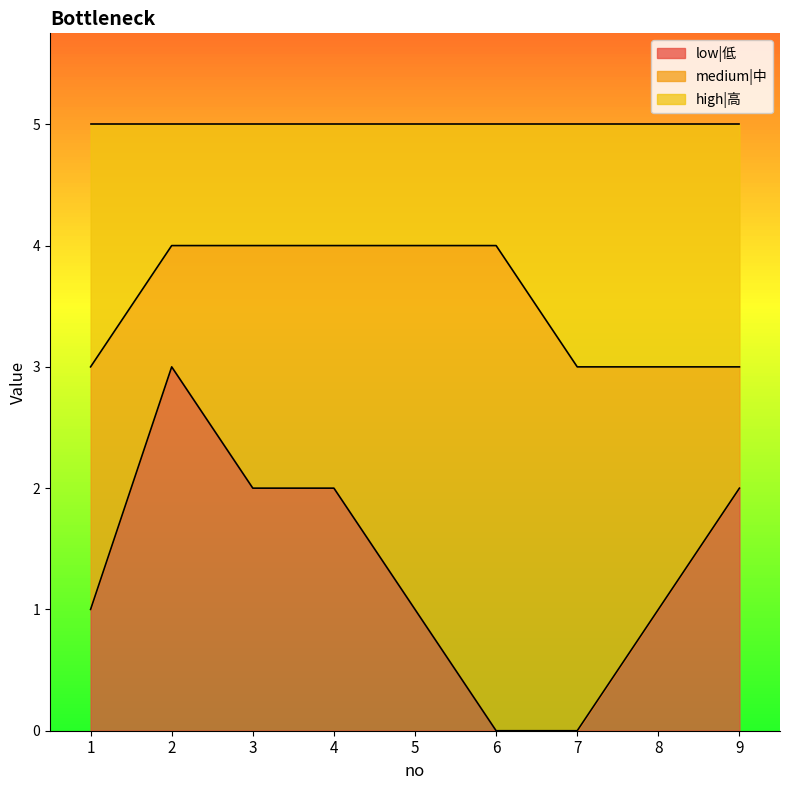

True or false: low|低 and high|高 cross at least once.

False